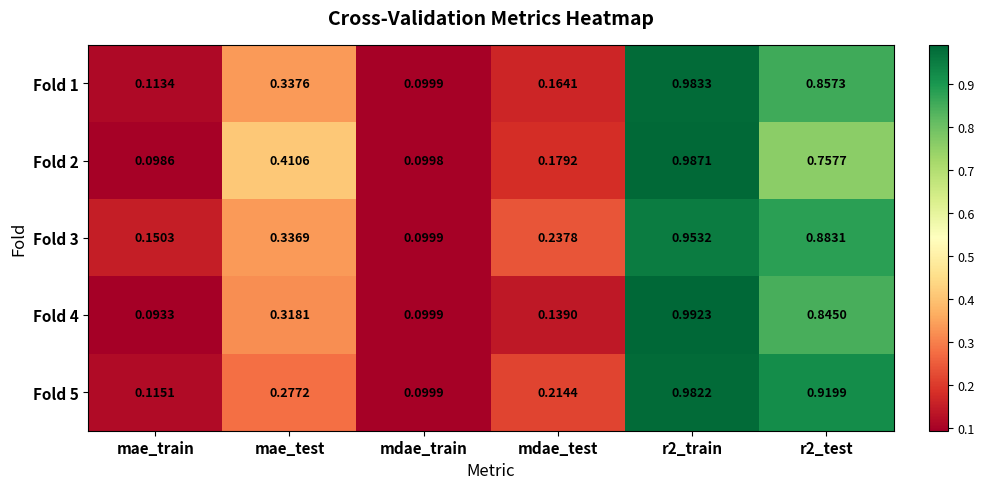

Which label corresponds to the smallest value in the chart?

mae_train